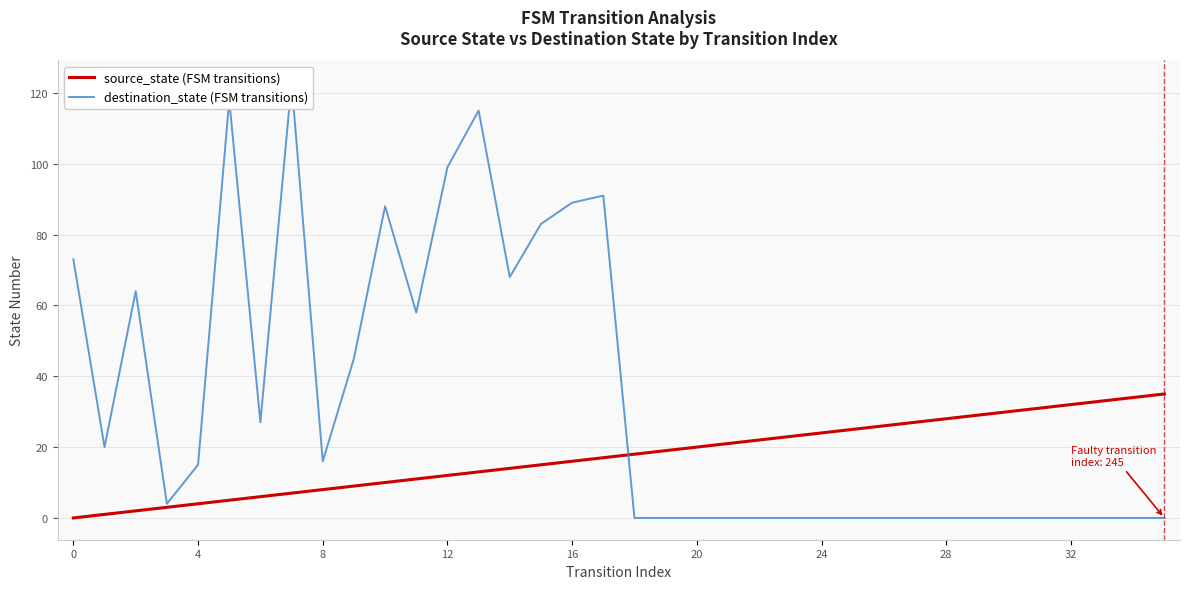

How many values in the source_state (FSM transitions) series are below 18?

18